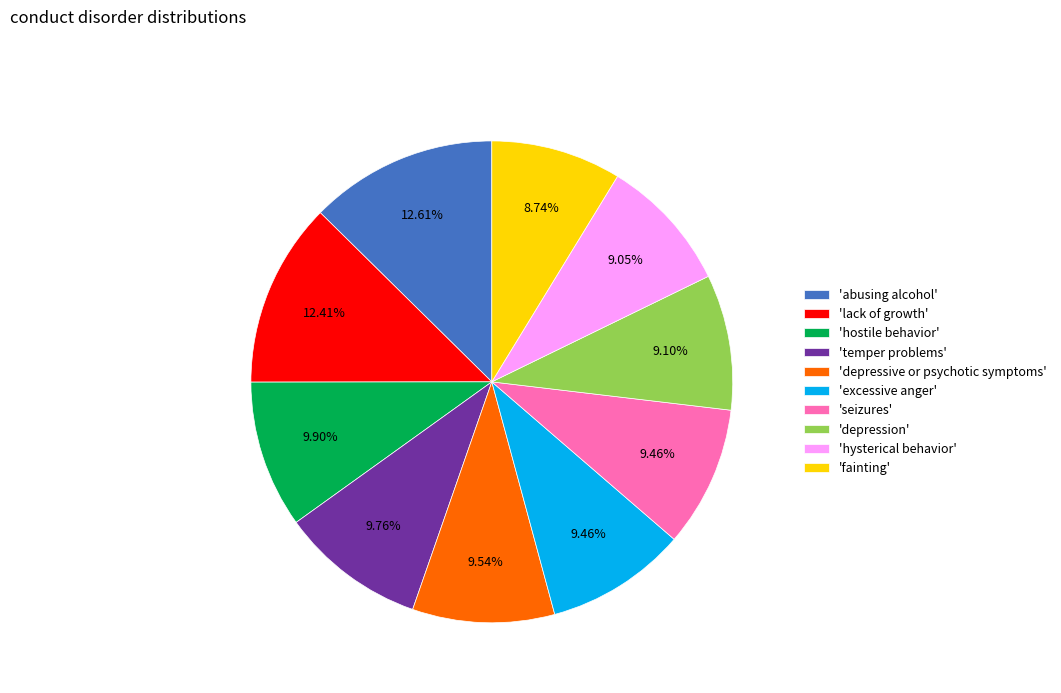

Combined, do 'hostile behavior' and 'lack of growth' account for over 50%?

No